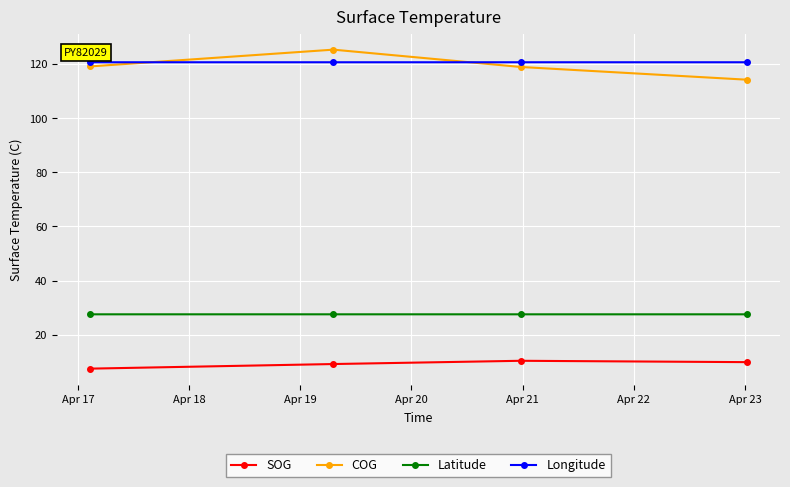

At how many categories does at least one series exceed 107?

4